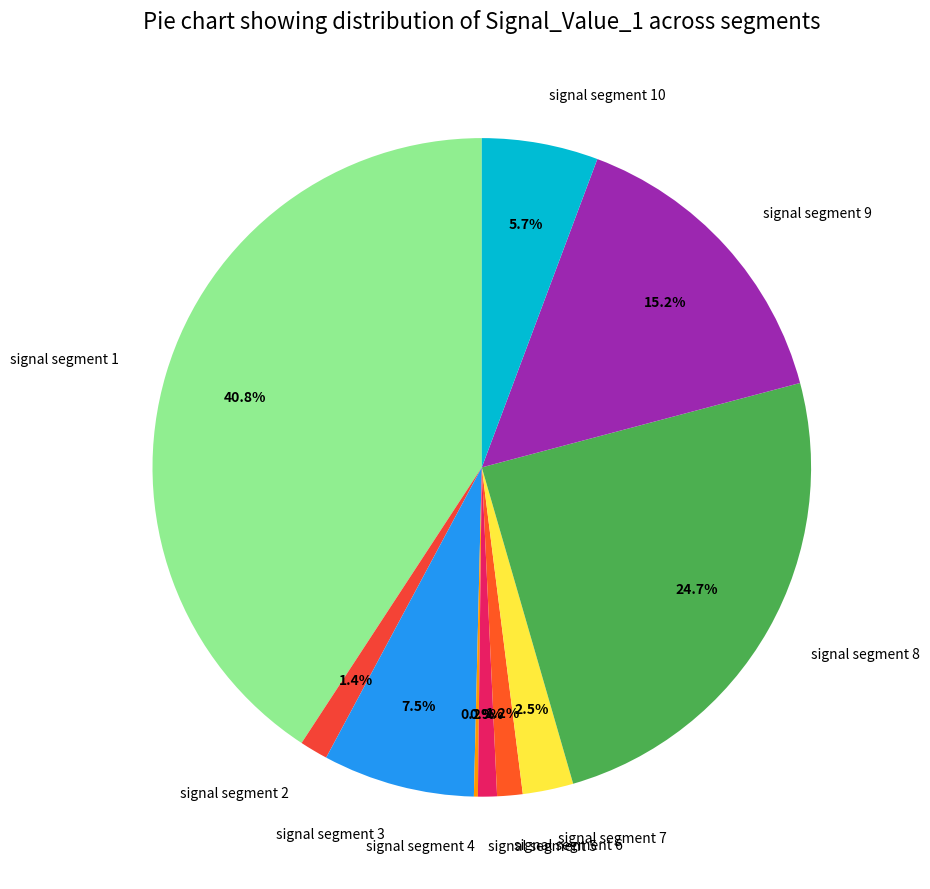

Does signal segment 1 account for over 50% of the chart?

No